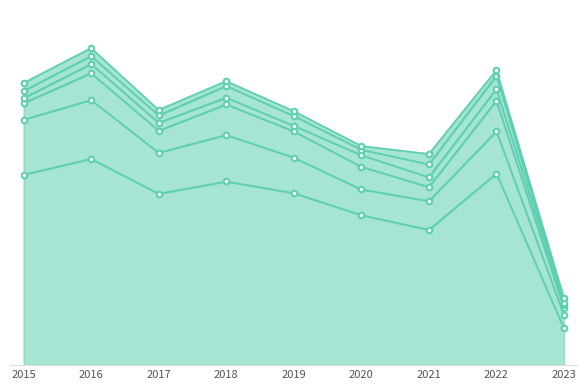

Is it true that Robbery equals 4 at 2016?

False